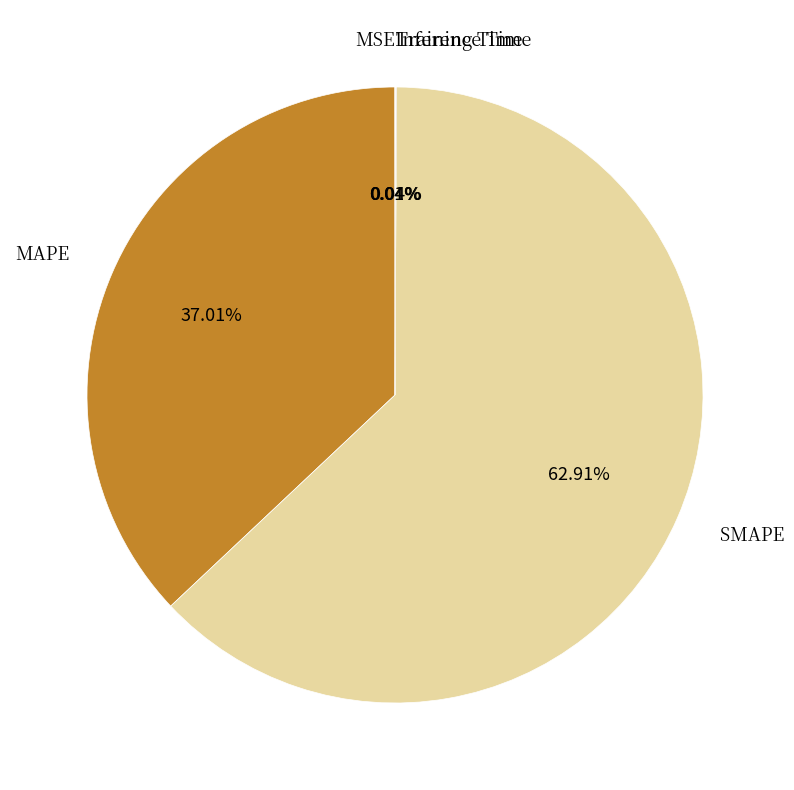

Rank the categories by value from highest to lowest.

SMAPE, MAPE, Inference Time, Training Time, MSE